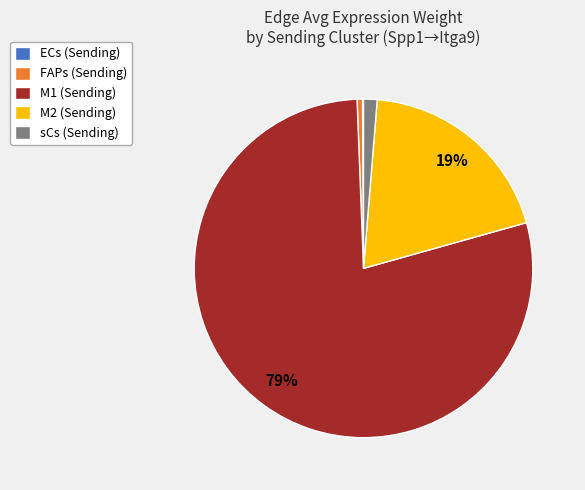

To the nearest percent, what portion does FAPs represent?

1%